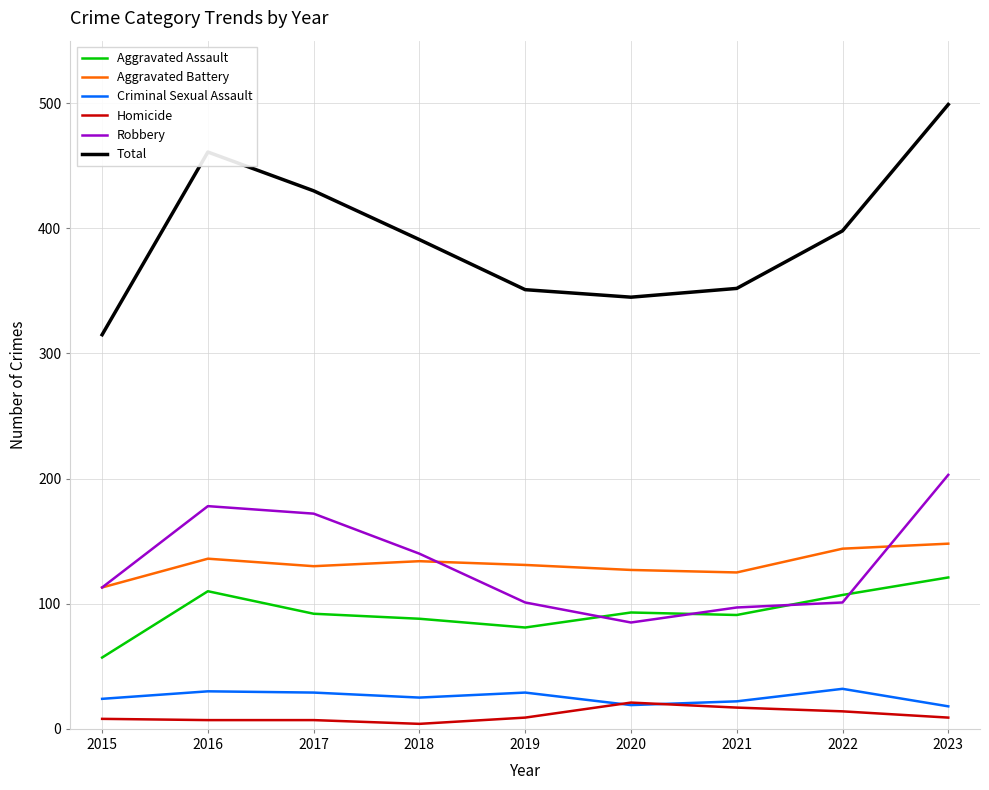

Which series changed the most between 2016 and 2020?

Total